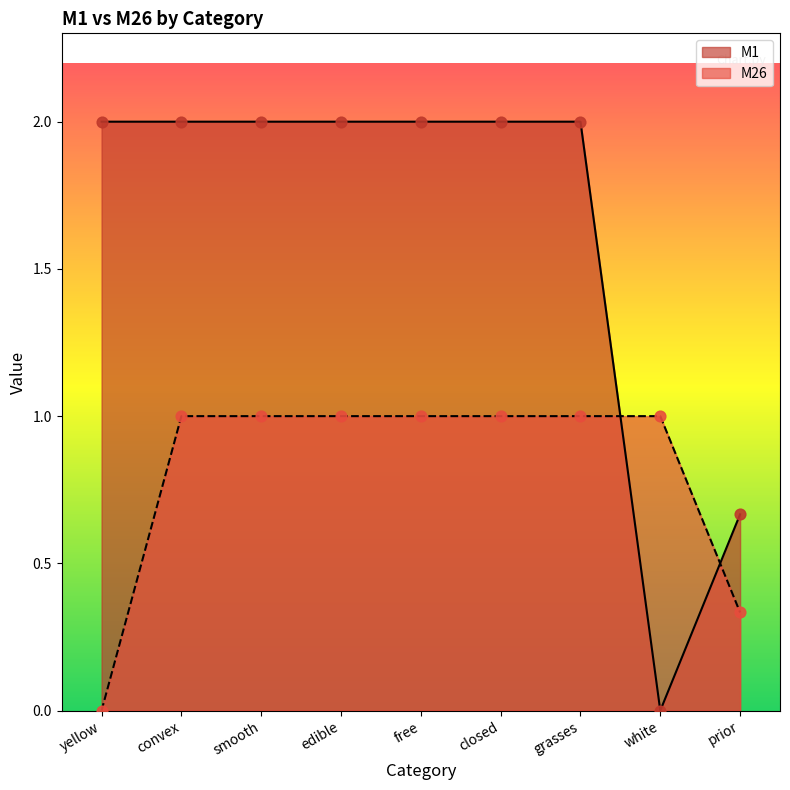

Is the value of M26 at white greater than the value of M1 at smooth?

No